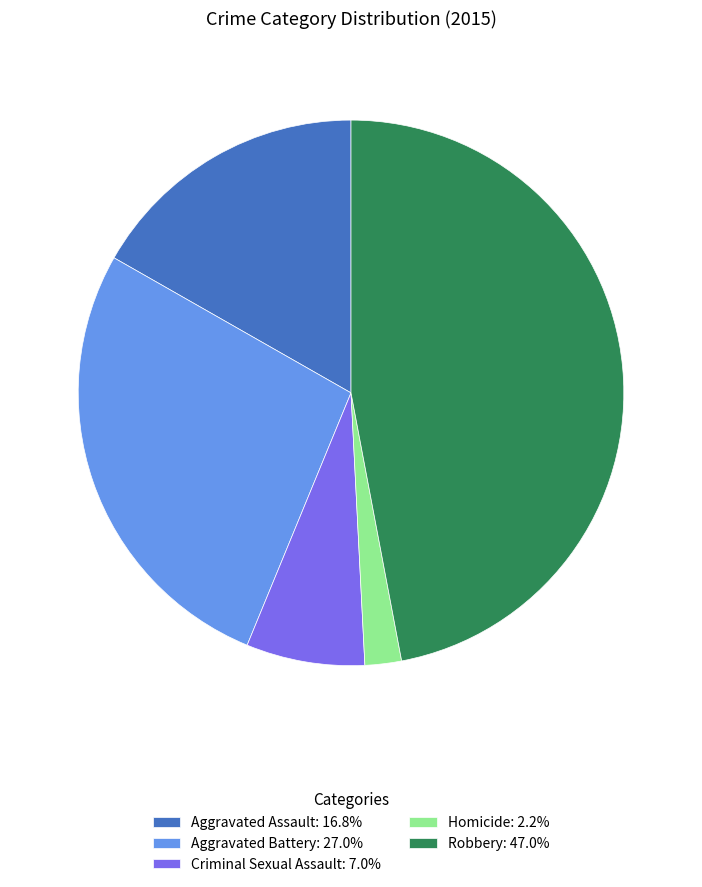

Is the sum of Robbery: 47.0% and Aggravated Assault: 16.8% greater than half?

Yes